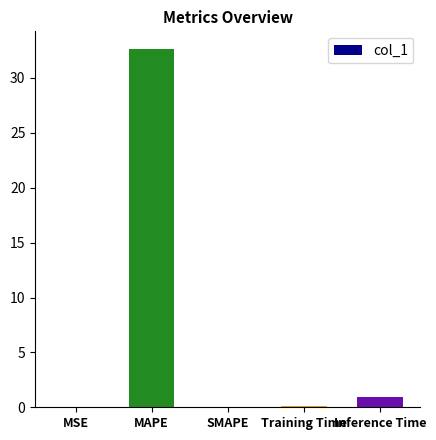

Are the bars horizontal?

No